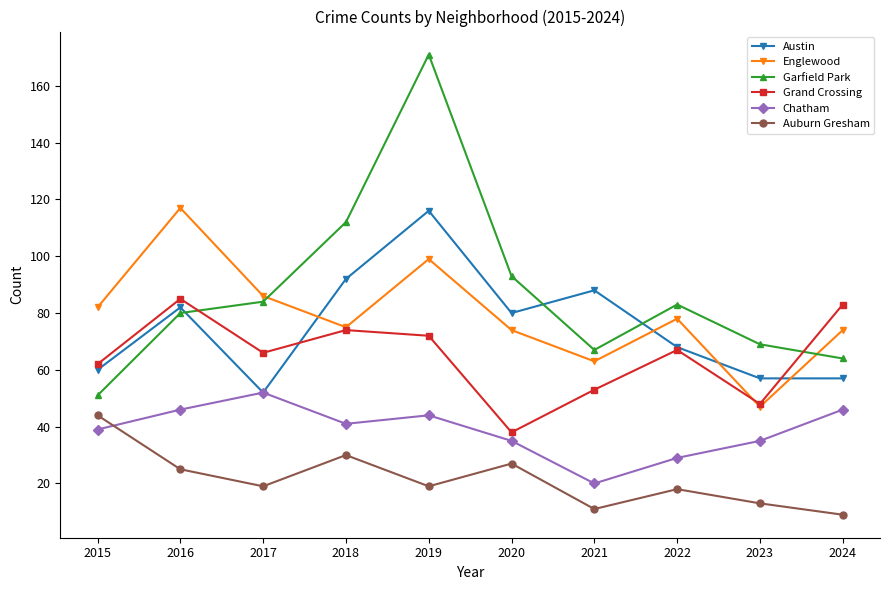

What is the value of the Garfield Park point at the 10th from the left?

64